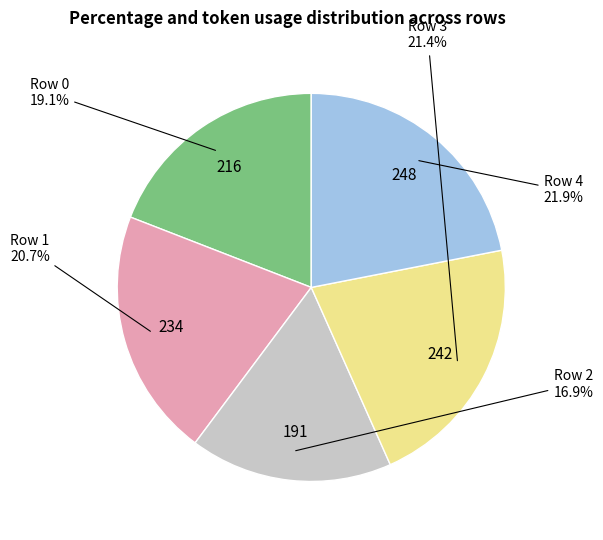

Is there any slice that represents more than half of the pie?

No